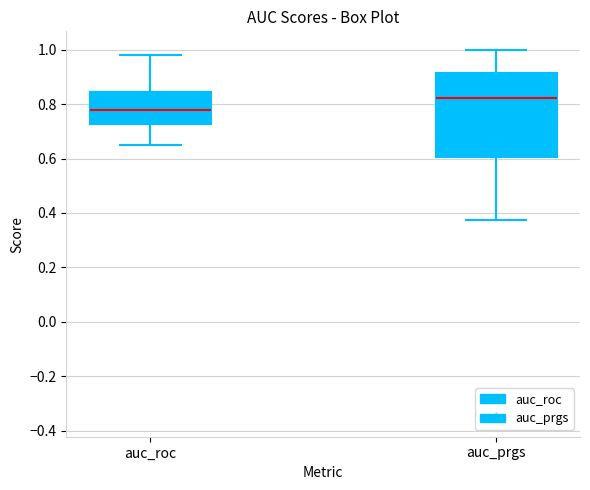

Reading left to right, transcribe this box plot: for each box, give where its median line is, the range the box spans, and where its two whiskers end, as read against the y-axis. The values are not printed on the chart, so give them approximately, as read against the axis.

auc_roc: median 0.78, box 0.72 to 0.84, whiskers 0.64 to 0.98
auc_prgs: median 0.82, box 0.60 to 0.92, whiskers 0.38 to 1.00